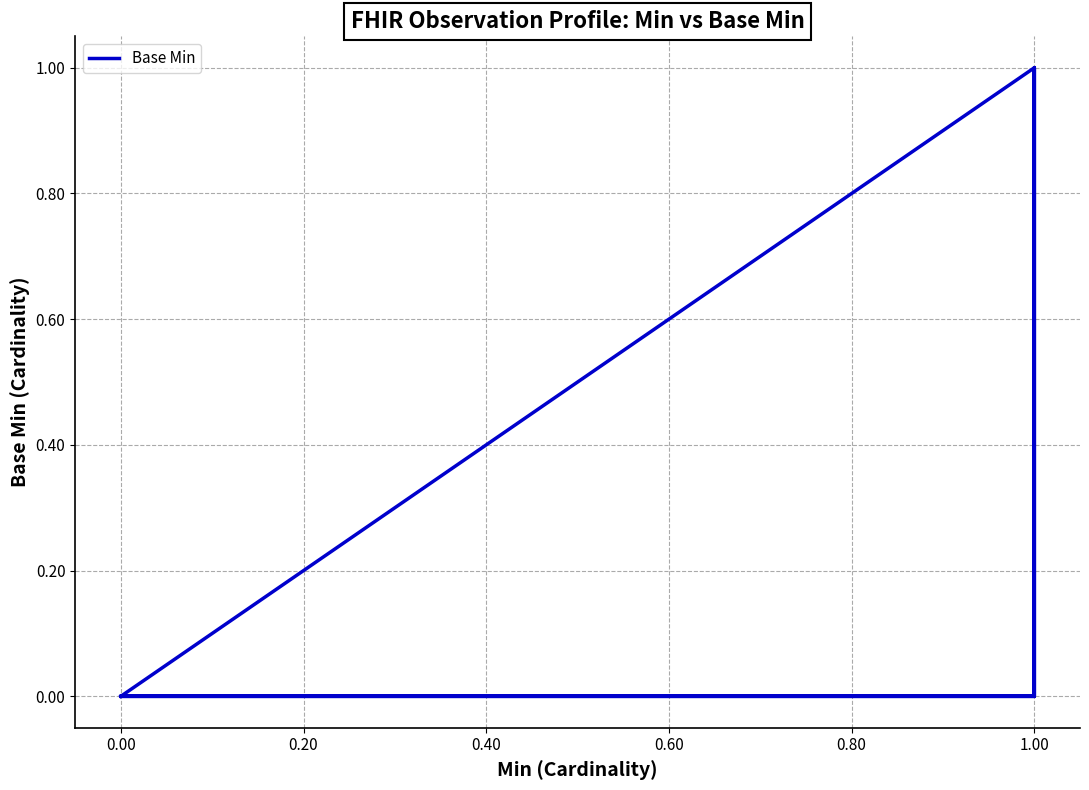

Does the chart have visible grid lines?

Yes